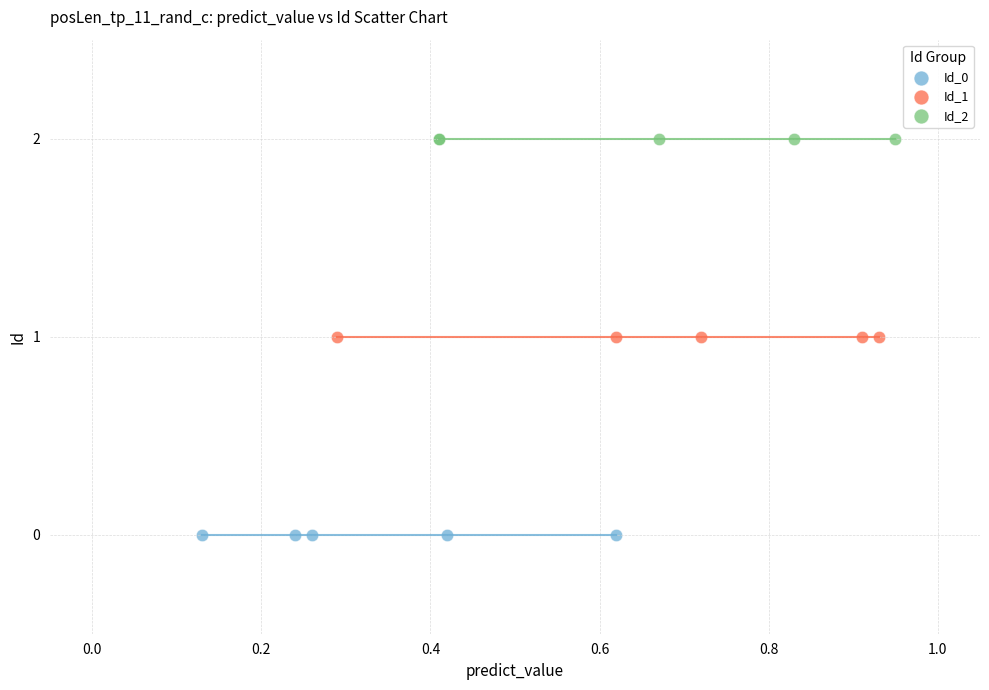

Which series contains the highest Y value?

Id_2